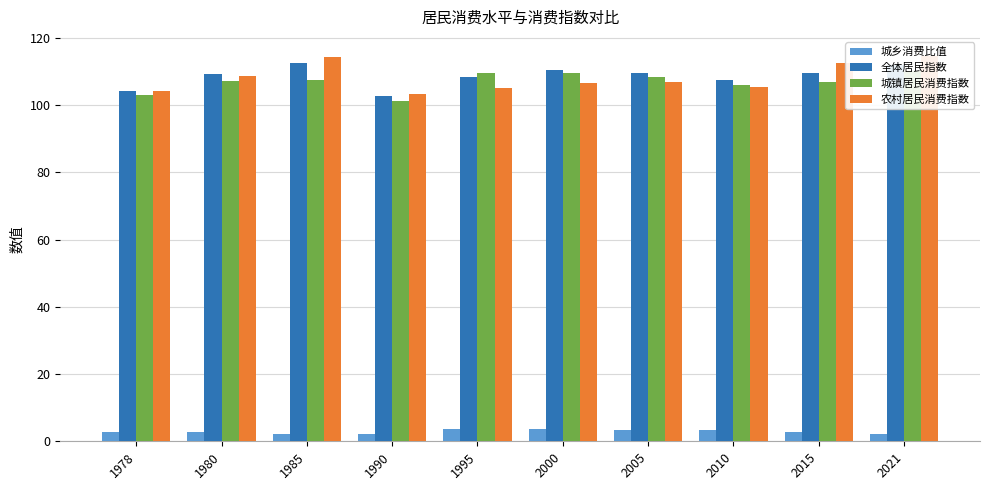

How many values in the 农村居民消费指数 series are below 106?

4